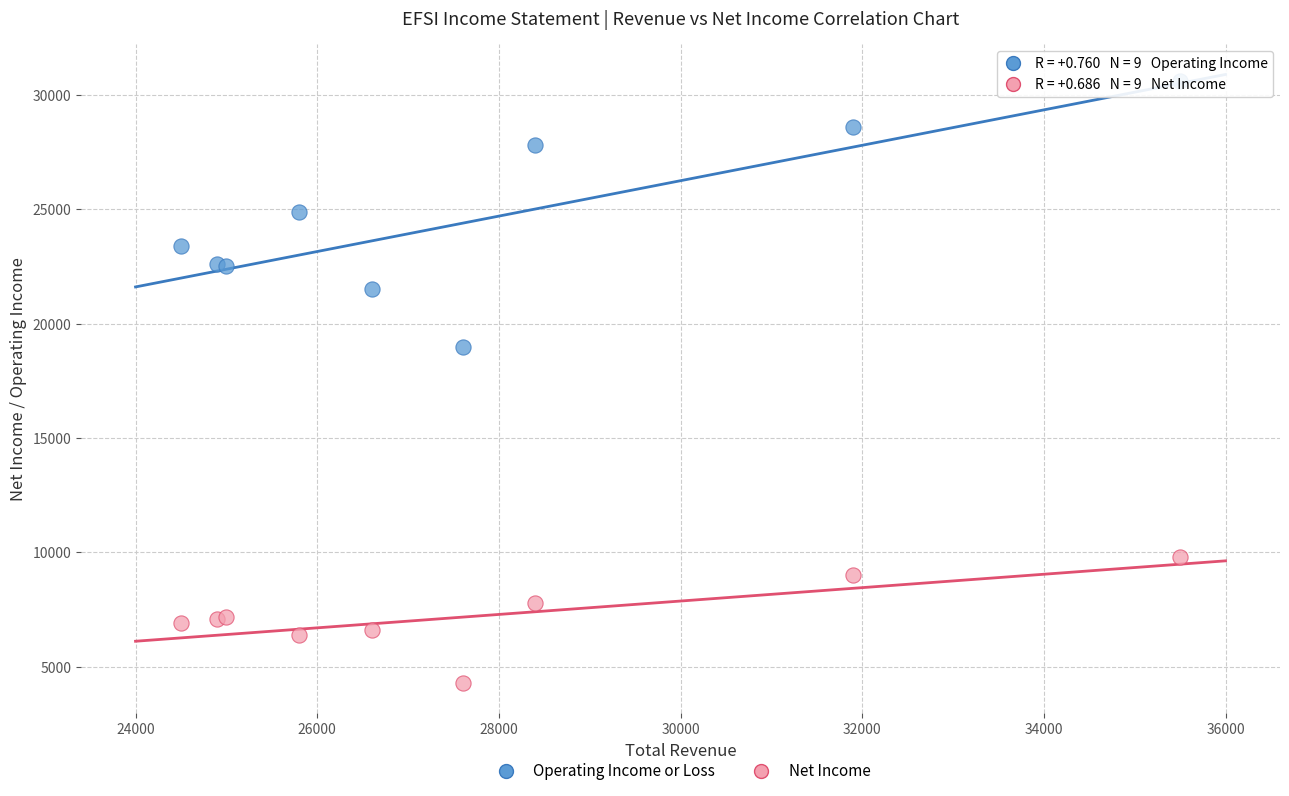

What are all the series names shown in the legend?

Operating Income or Loss, Net Income